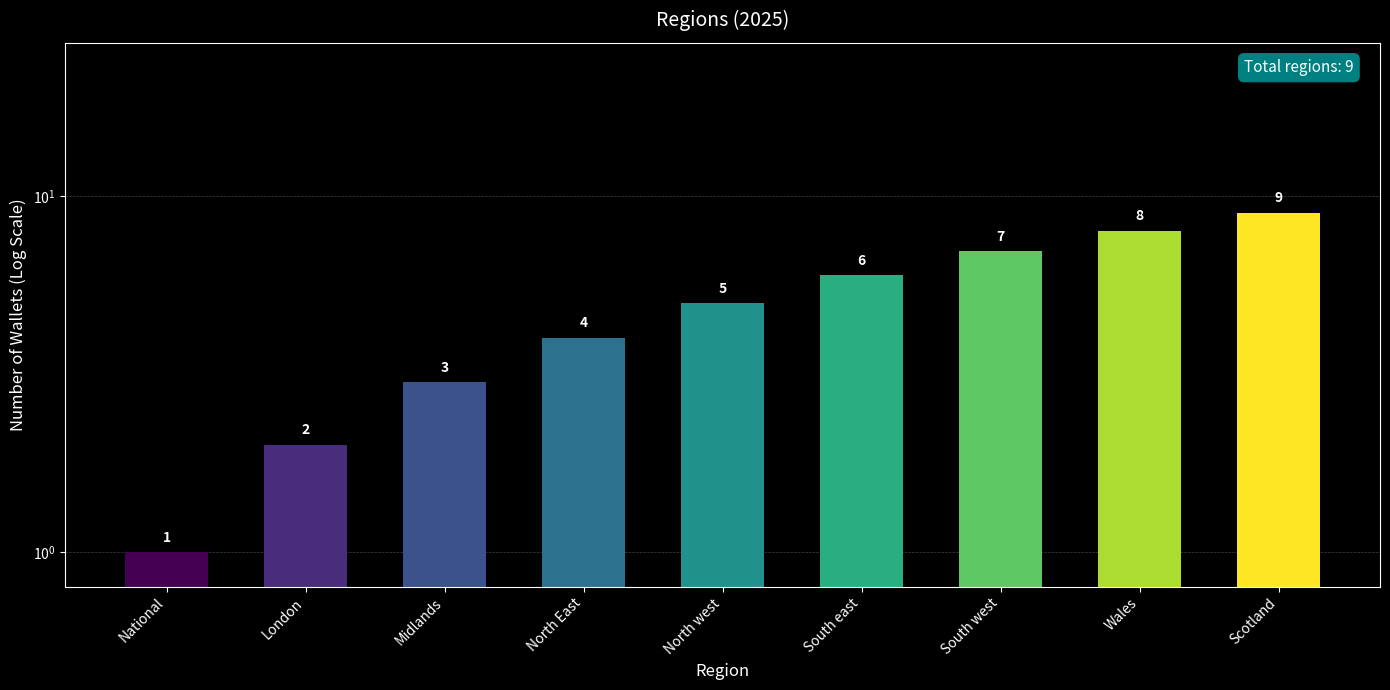

Which has a higher value, Midlands or North East?

North East